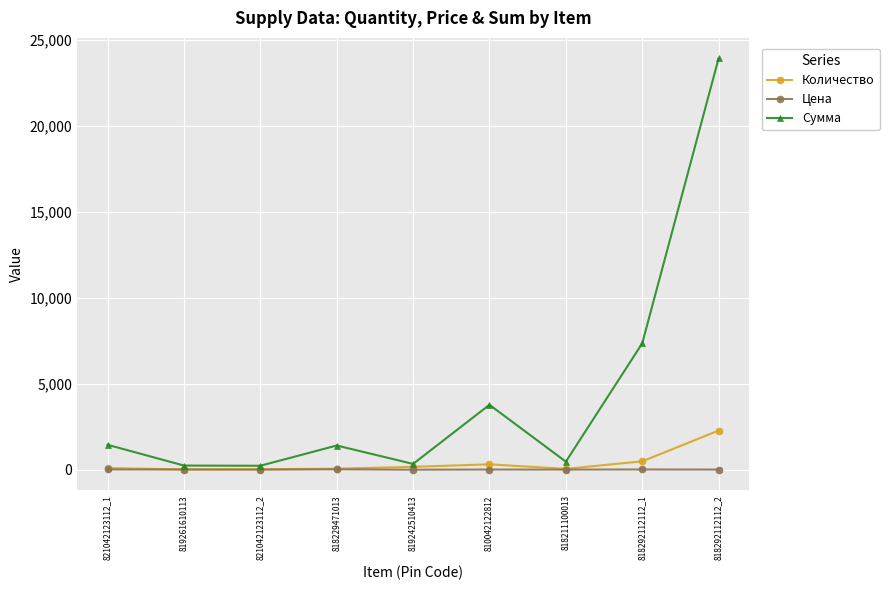

Where does the Количество series first go above 96?

821042123112_1